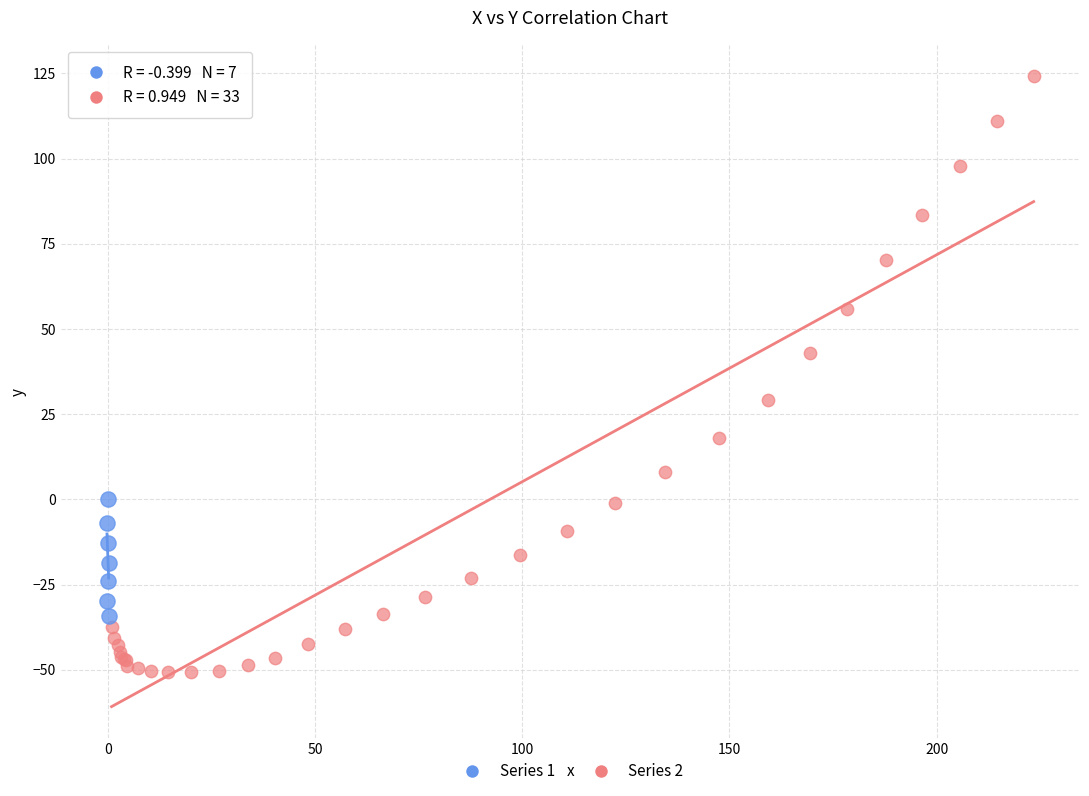

Which series reaches the maximum Y coordinate?

Series 2